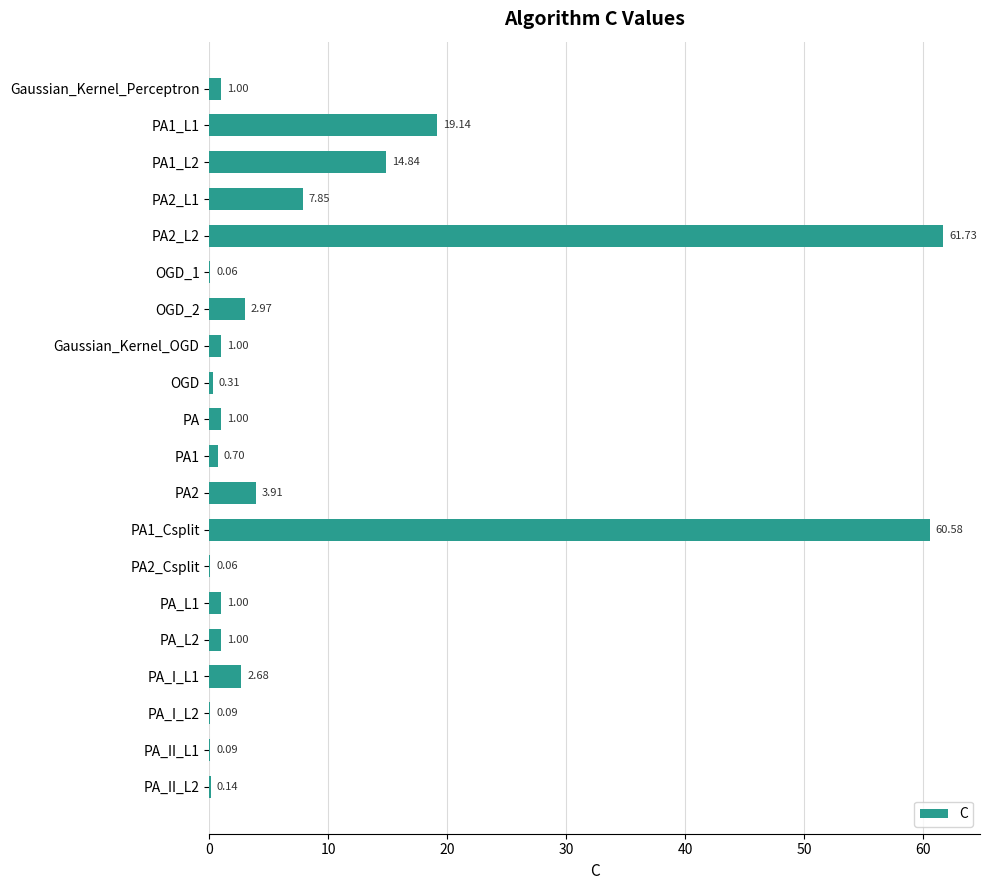

What is the change in value from PA2_L2 to PA_L2?

-60.7